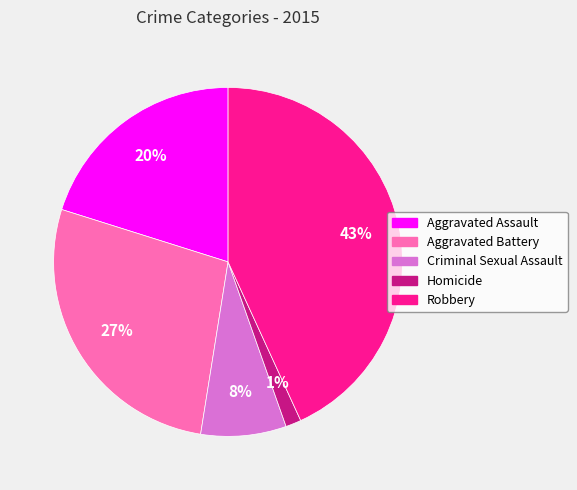

To the nearest percent, what is the average slice percentage?

20%